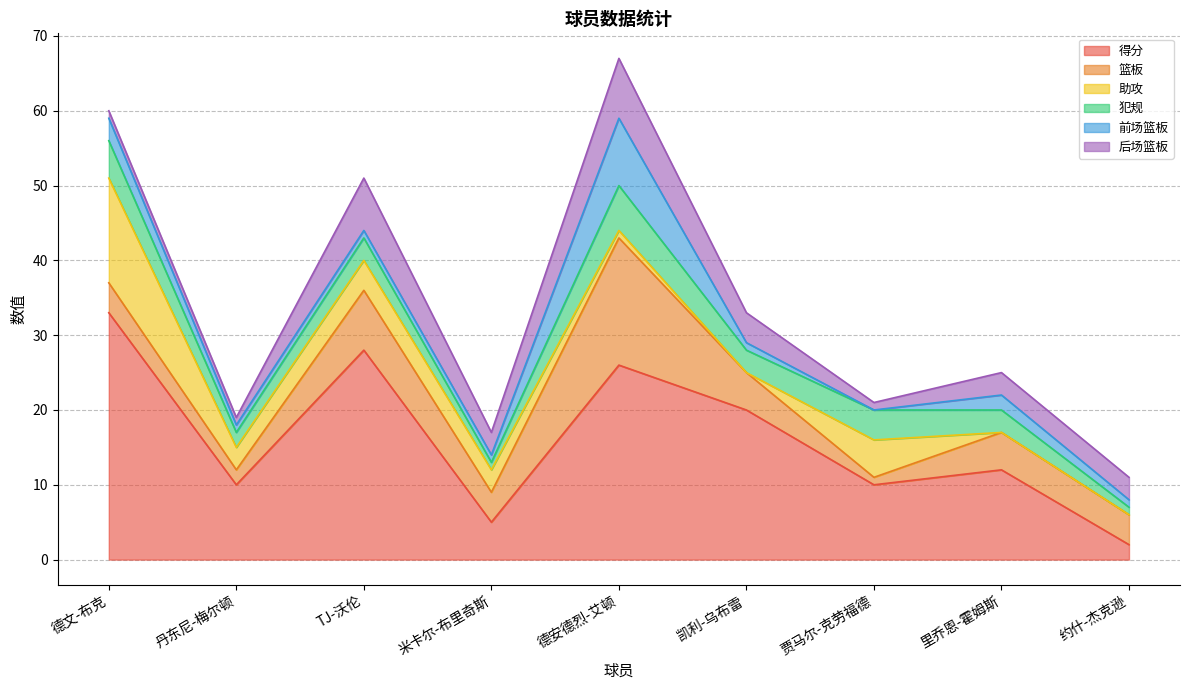

What is the spread (max minus min) of values at 贾马尔-克劳福德?

10